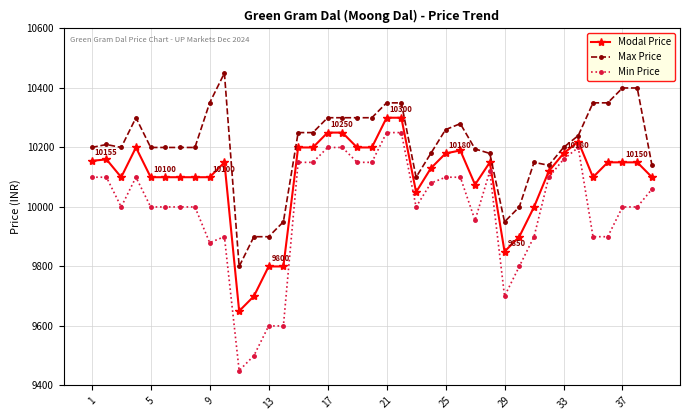

Which series has the largest range (max minus min)?

Min Price